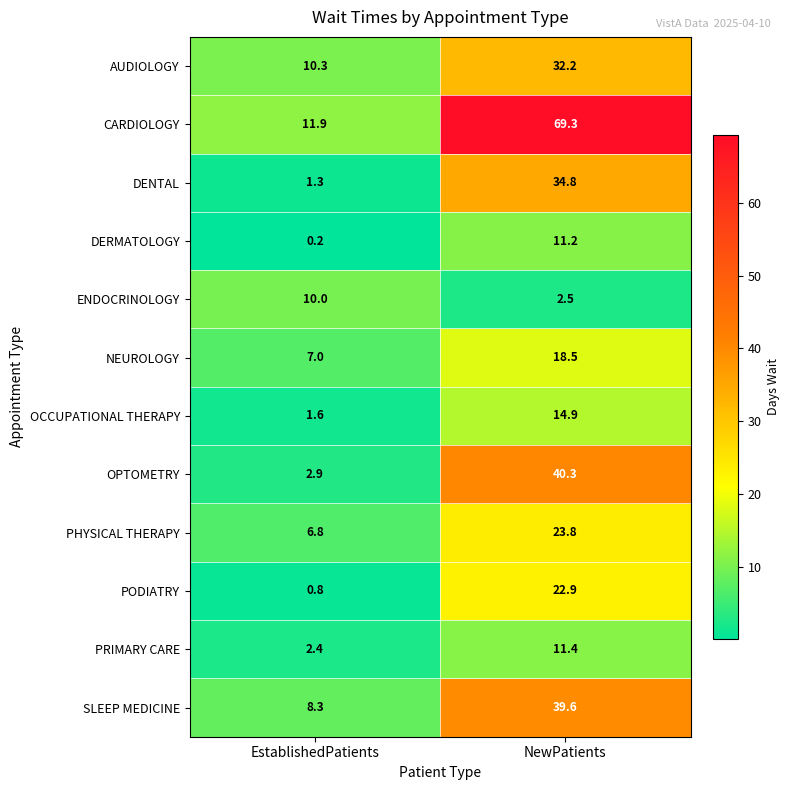

Read the AUDIOLOGY value at NewPatients.

32.2